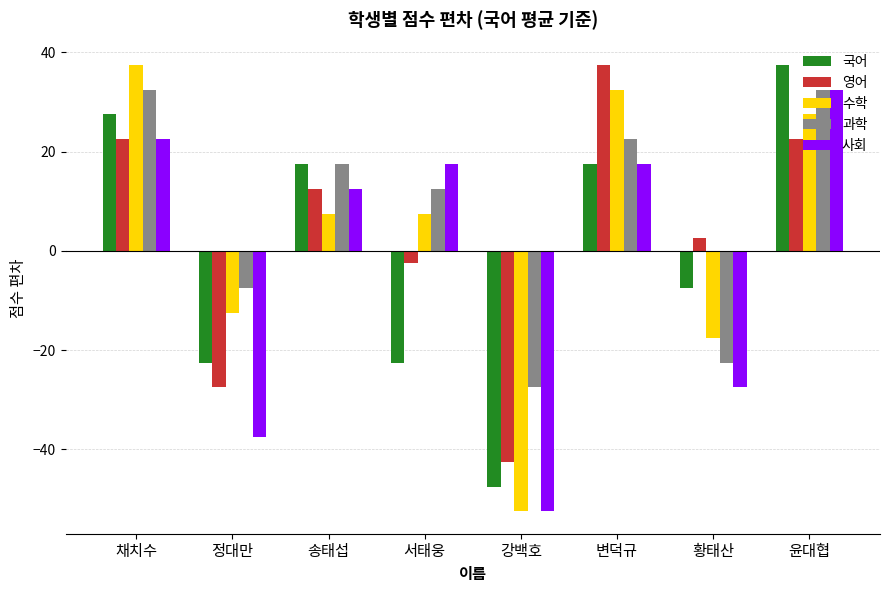

What is the difference between the 수학 values at 변덕규 and 정대만?

45.0